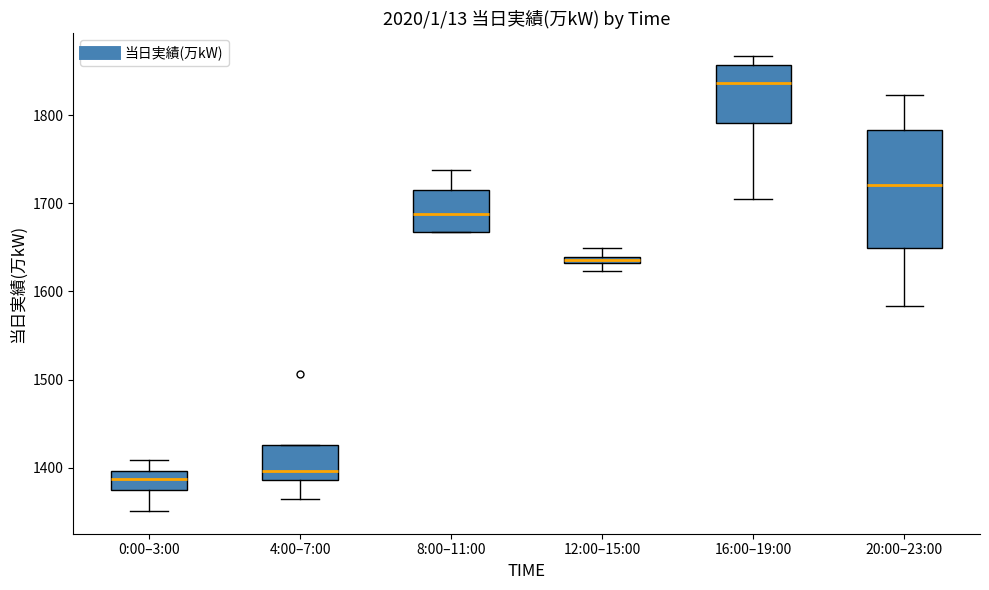

Where is the upper edge of the box for 12:00–15:00 on the y-axis? The values are not printed on the chart, so give them approximately, as read against the axis.

1640